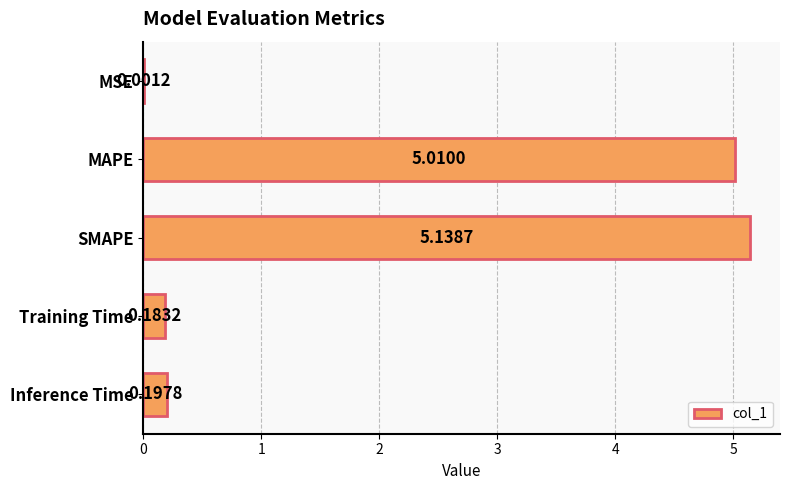

Between Training Time and SMAPE, which is larger?

SMAPE